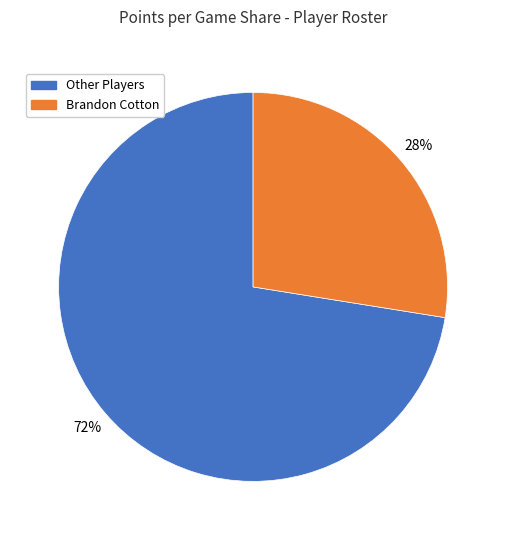

To the nearest percent, what is the combined percentage of Brandon Cotton and Other Players?

100%